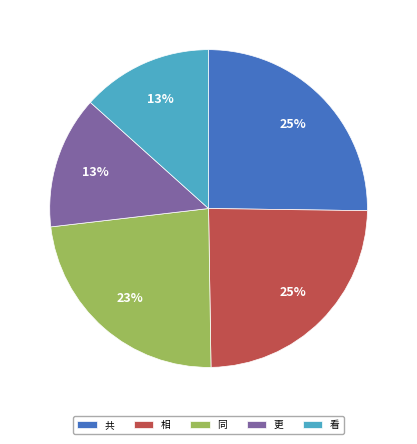

True or false: 看 accounts for 13% of the total.

True